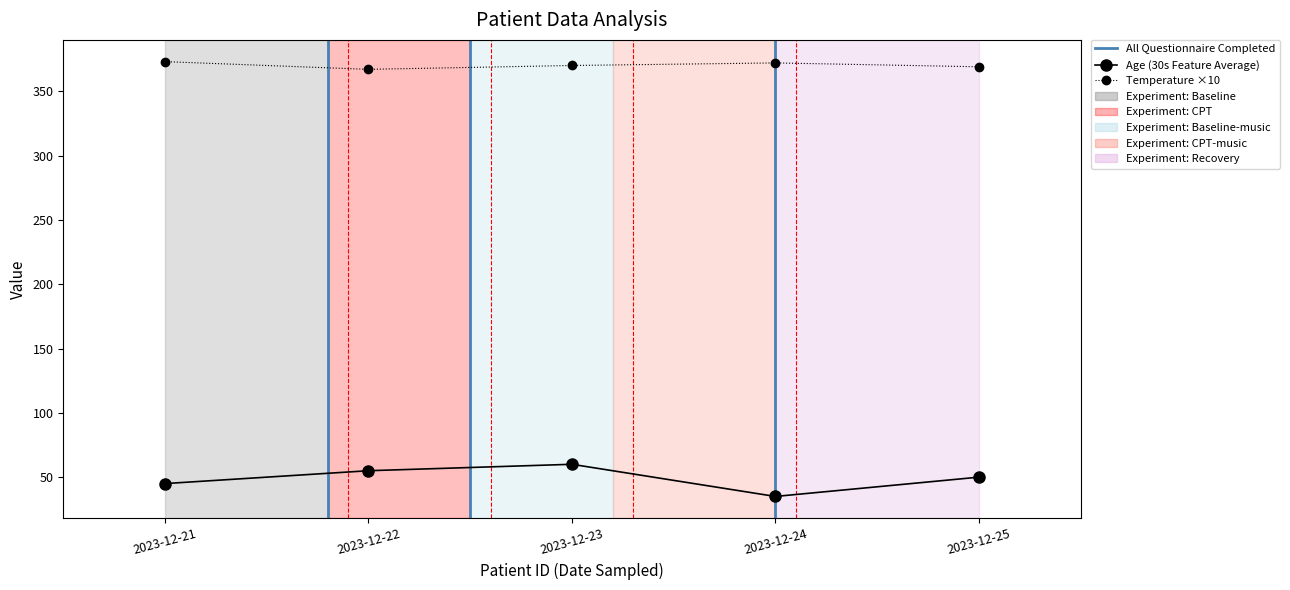

Reading left to right, extract all data points from this chart.

Age: 2023-12-21=45	2023-12-22=55	2023-12-23=60	2023-12-24=35	2023-12-25=50
Temperature: 2023-12-21=373	2023-12-22=367	2023-12-23=370	2023-12-24=372	2023-12-25=369